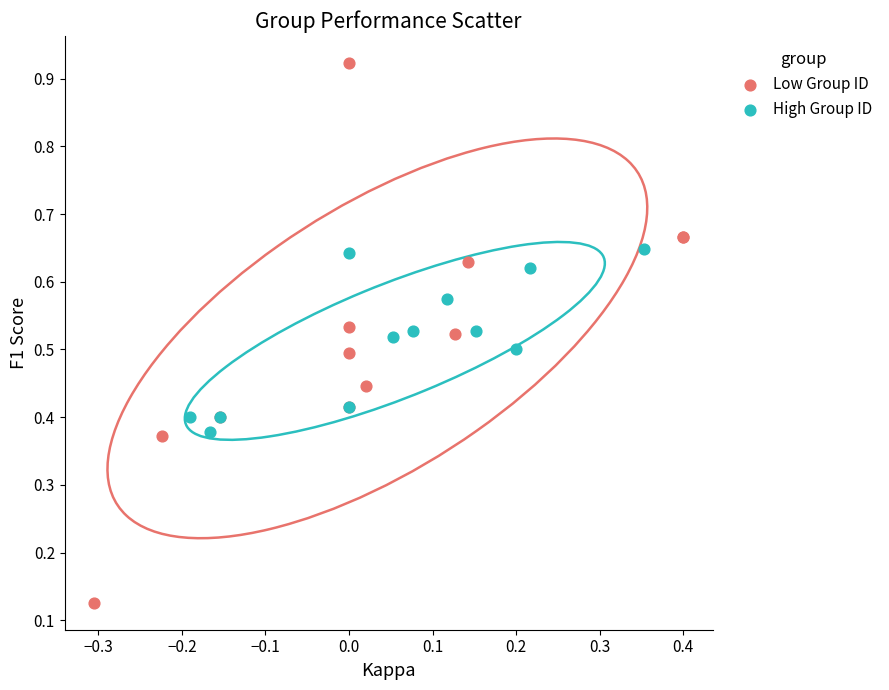

Which series reaches the maximum Y coordinate?

Low Group ID